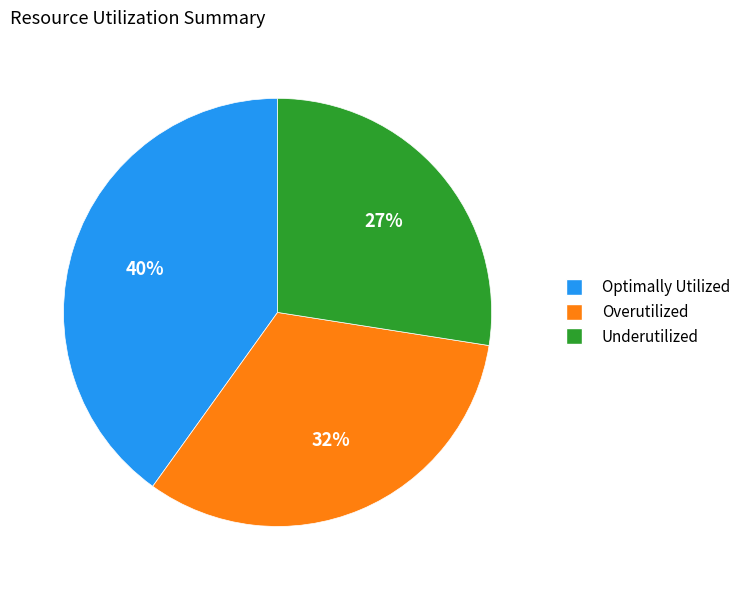

To the nearest percent, what is the difference between the largest and smallest slice percentages?

13%